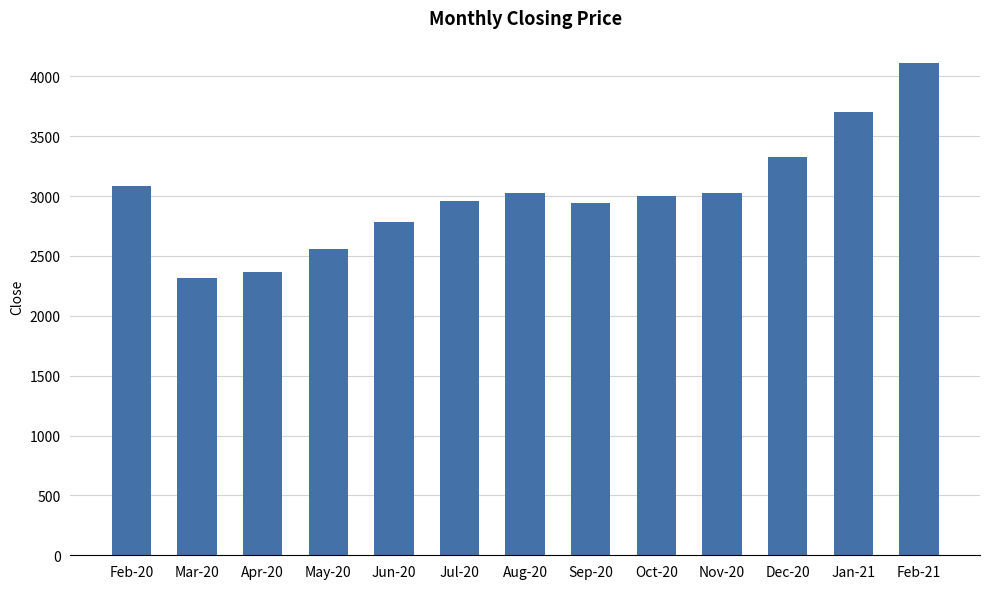

Are the bars horizontal?

No